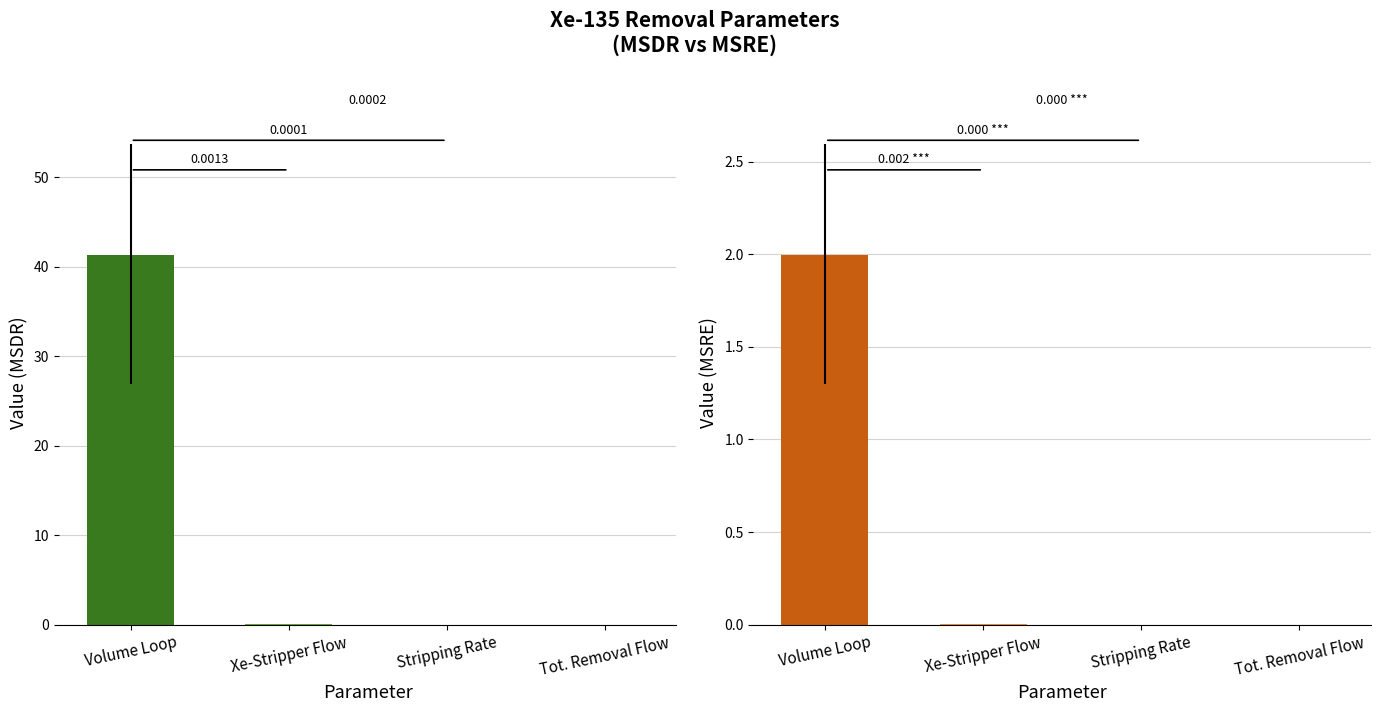

What position from the right is Total Removal Rate?

1